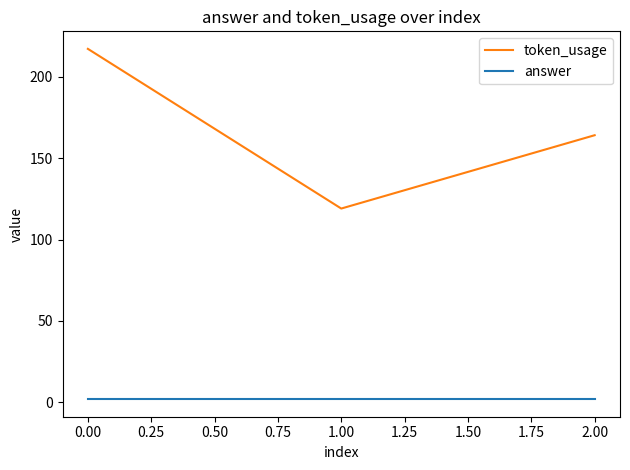

Which series has the largest range (max minus min)?

token_usage